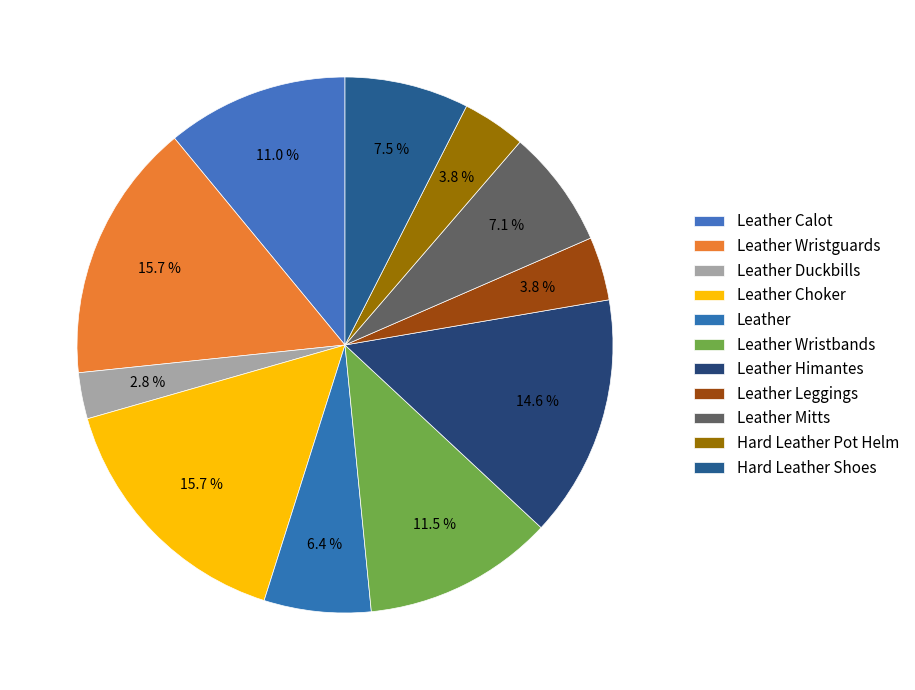

To the nearest percent, what is the combined percentage of Leather Duckbills and Leather Leggings?

7%